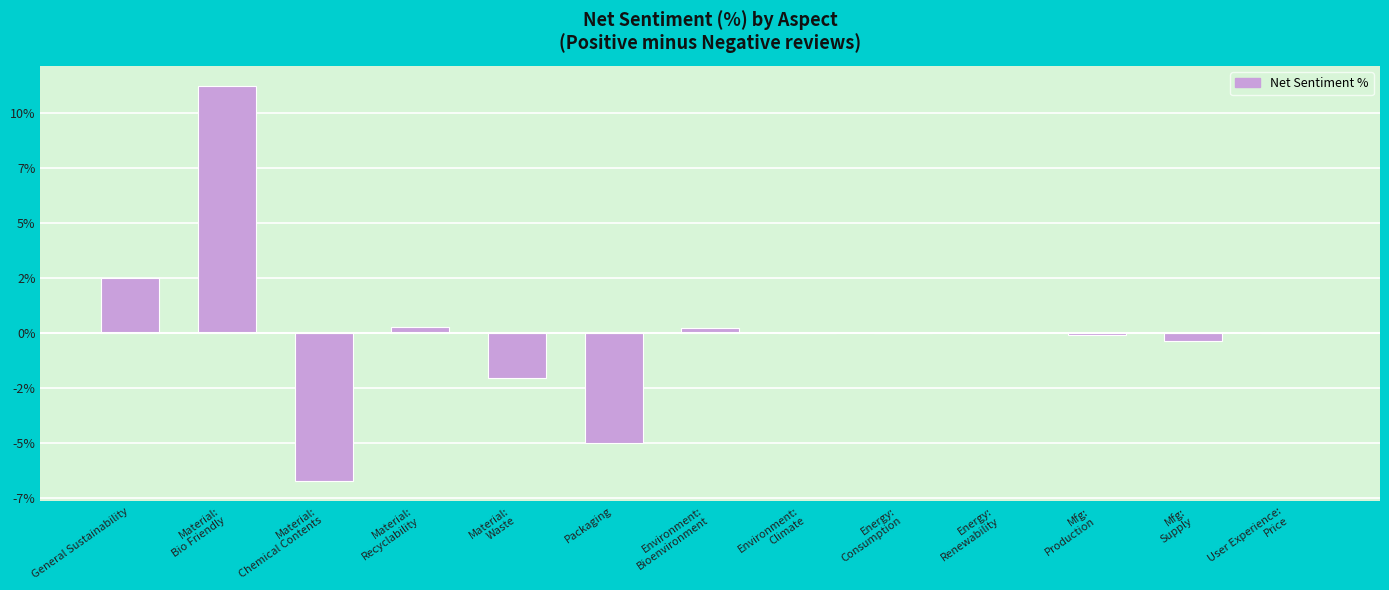

Reading left to right, extract all data points from this chart.

2.5	11.3	-6.7	0.3	-2.0	-5.0	0.2	0.0	0.0	0.0	-0.1	-0.3	0.0